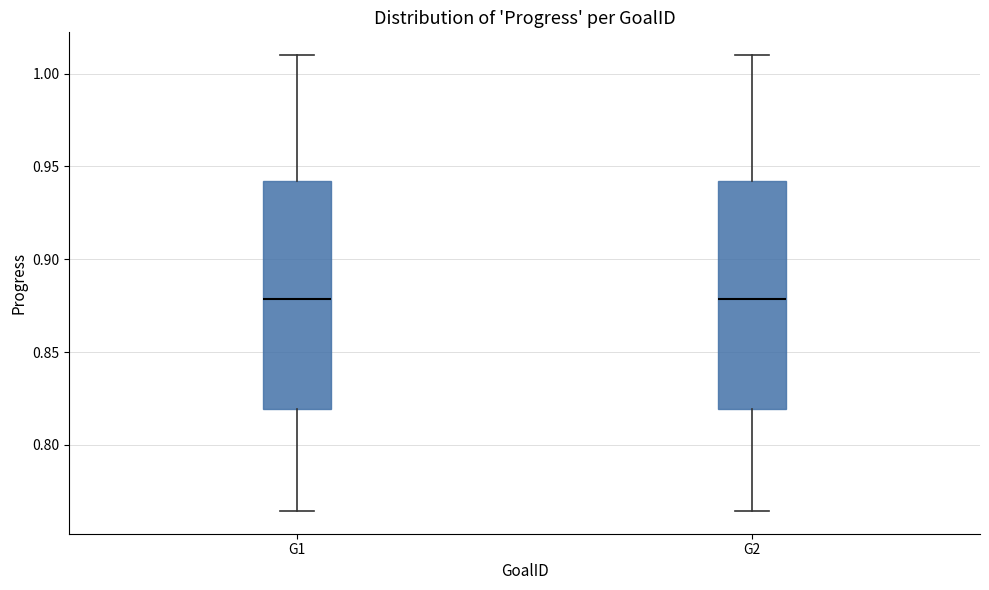

Reading left to right, read every box against the y-axis: the position of its median line, the range the box covers, and the ends of its whiskers. The values are not printed on the chart, so give them approximately, as read against the axis.

G1: median 0.880, box 0.820 to 0.940, whiskers 0.765 to 1.010
G2: median 0.880, box 0.820 to 0.940, whiskers 0.765 to 1.010